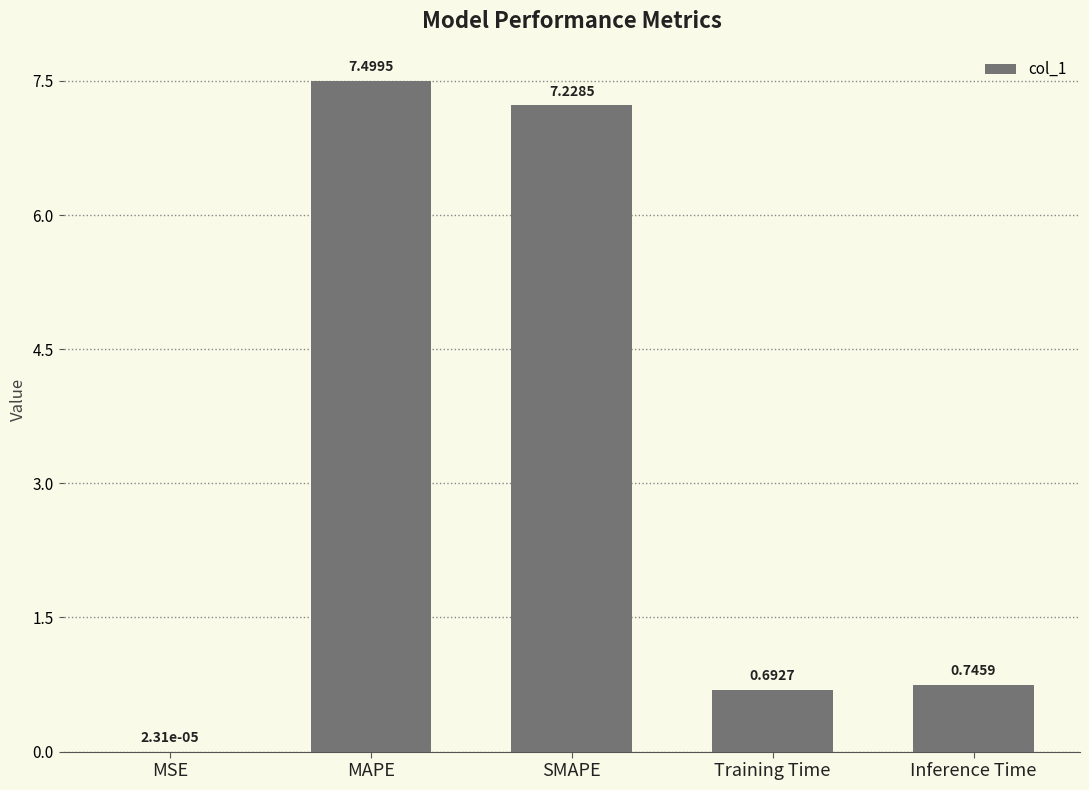

Which has a higher value, Training Time or Inference Time?

Inference Time